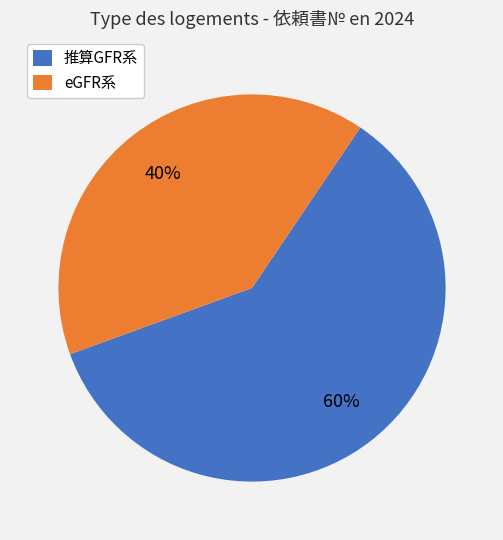

Approximately how many times larger is the value at eGFR系 compared to 推算GFR系?

0.7